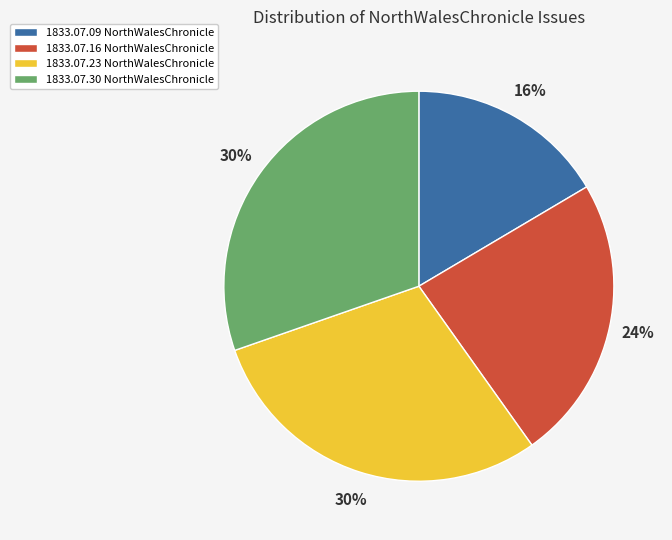

Is there any slice that represents more than half of the pie?

No